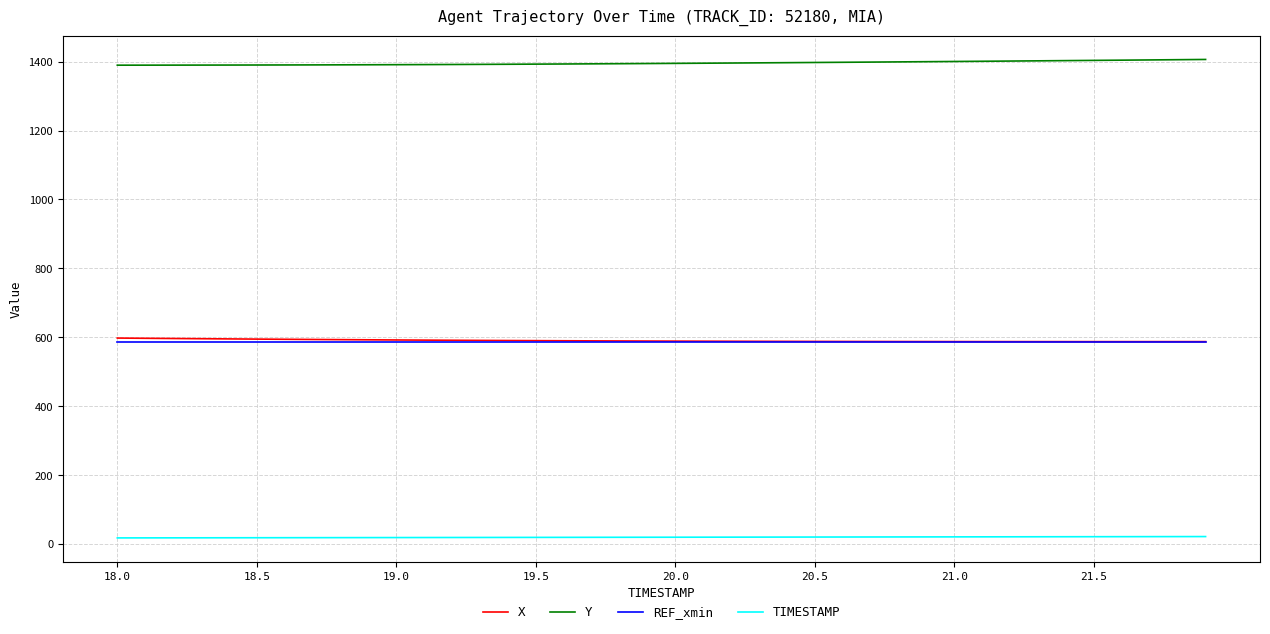

Which series has the largest total across all categories?

Y